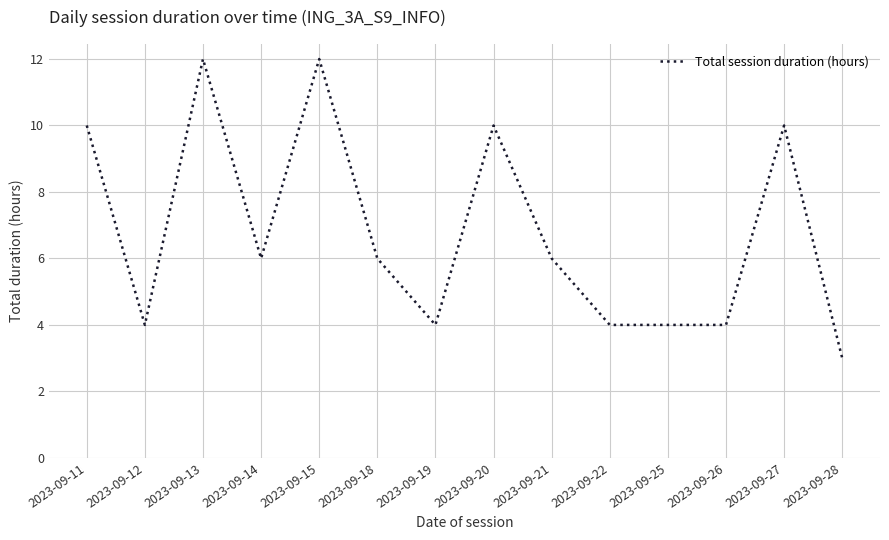

True or false: the data shows 10 at 2023-09-20.

True